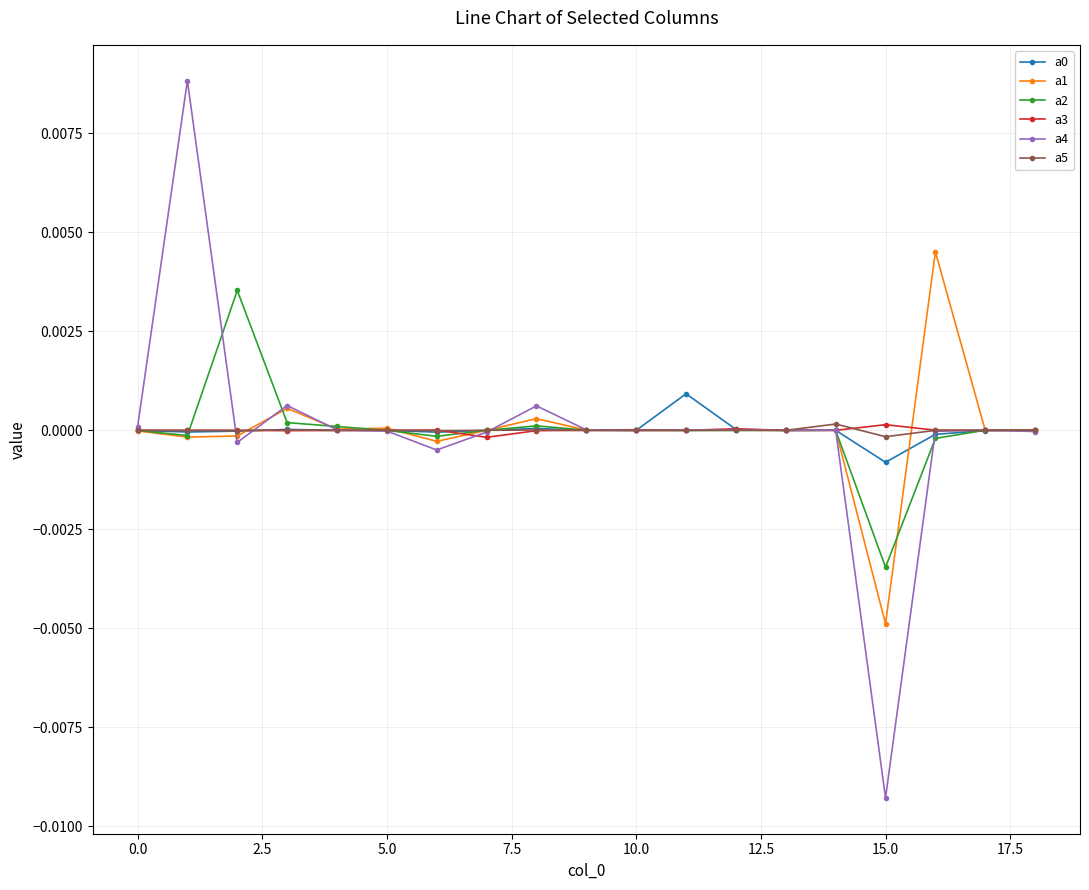

True or false: a3 has more than 1 points higher than both neighbors.

True